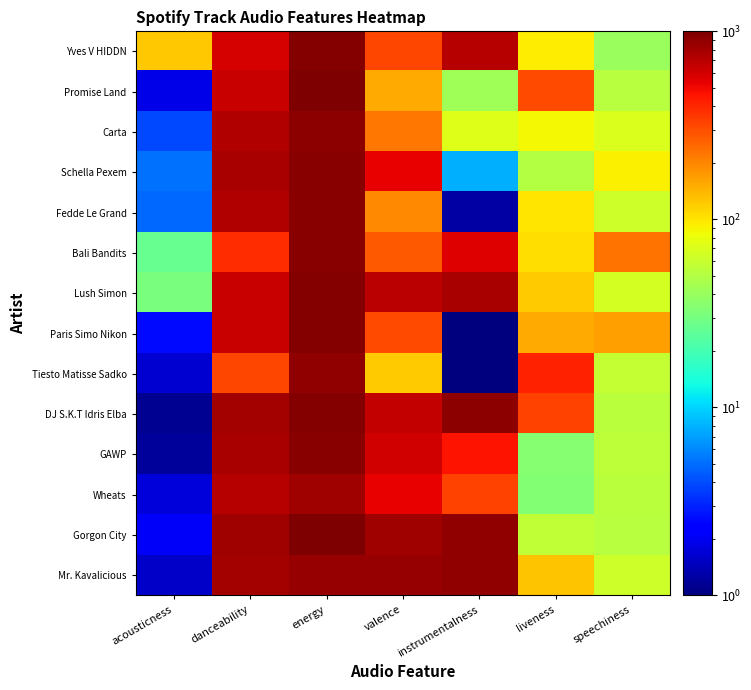

Which has a higher value, instrumentalness or energy?

energy